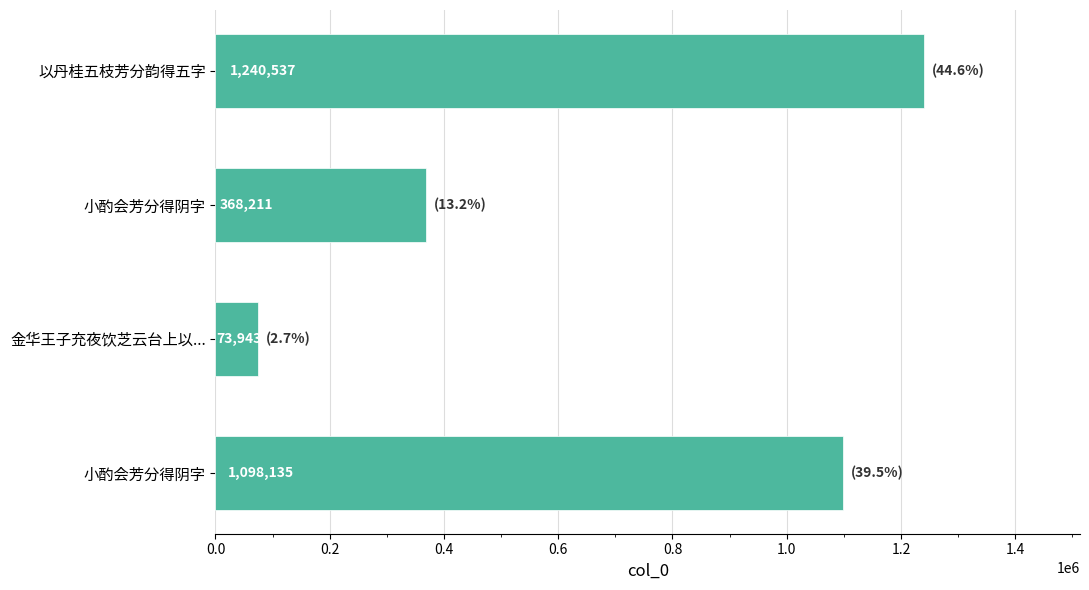

Does the chart contain any negative values?

No